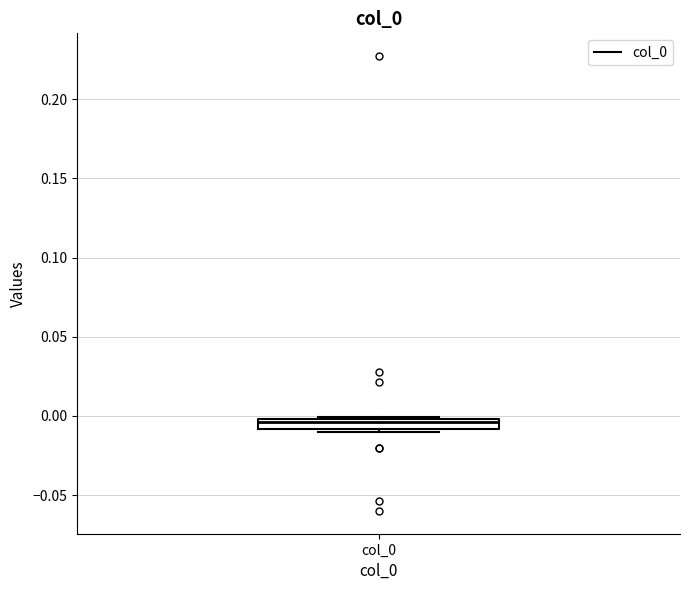

Where is the lower edge of the box for col_0 on the y-axis? The values are not printed on the chart, so give them approximately, as read against the axis.

-0.010